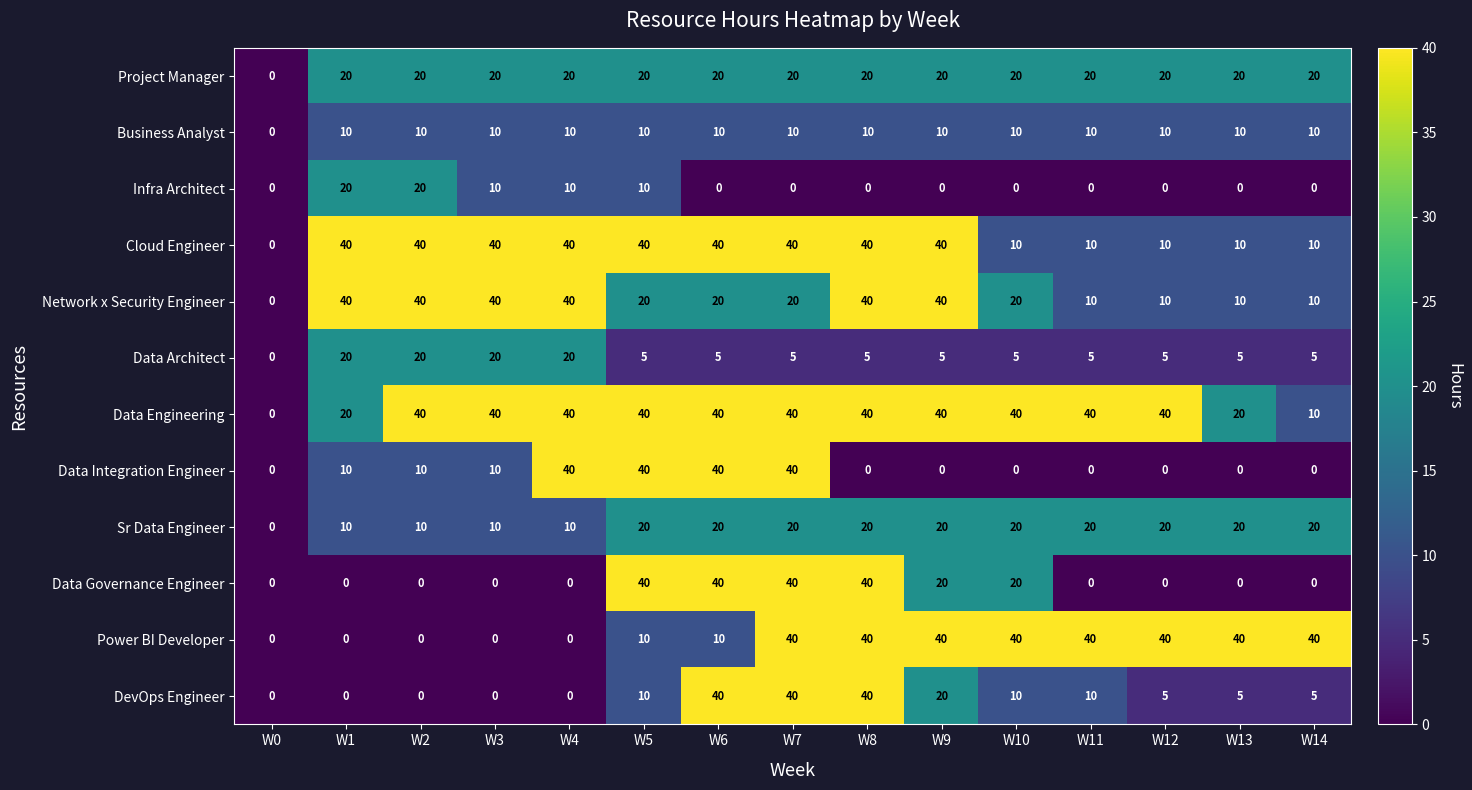

How many series are shown in this chart?

12